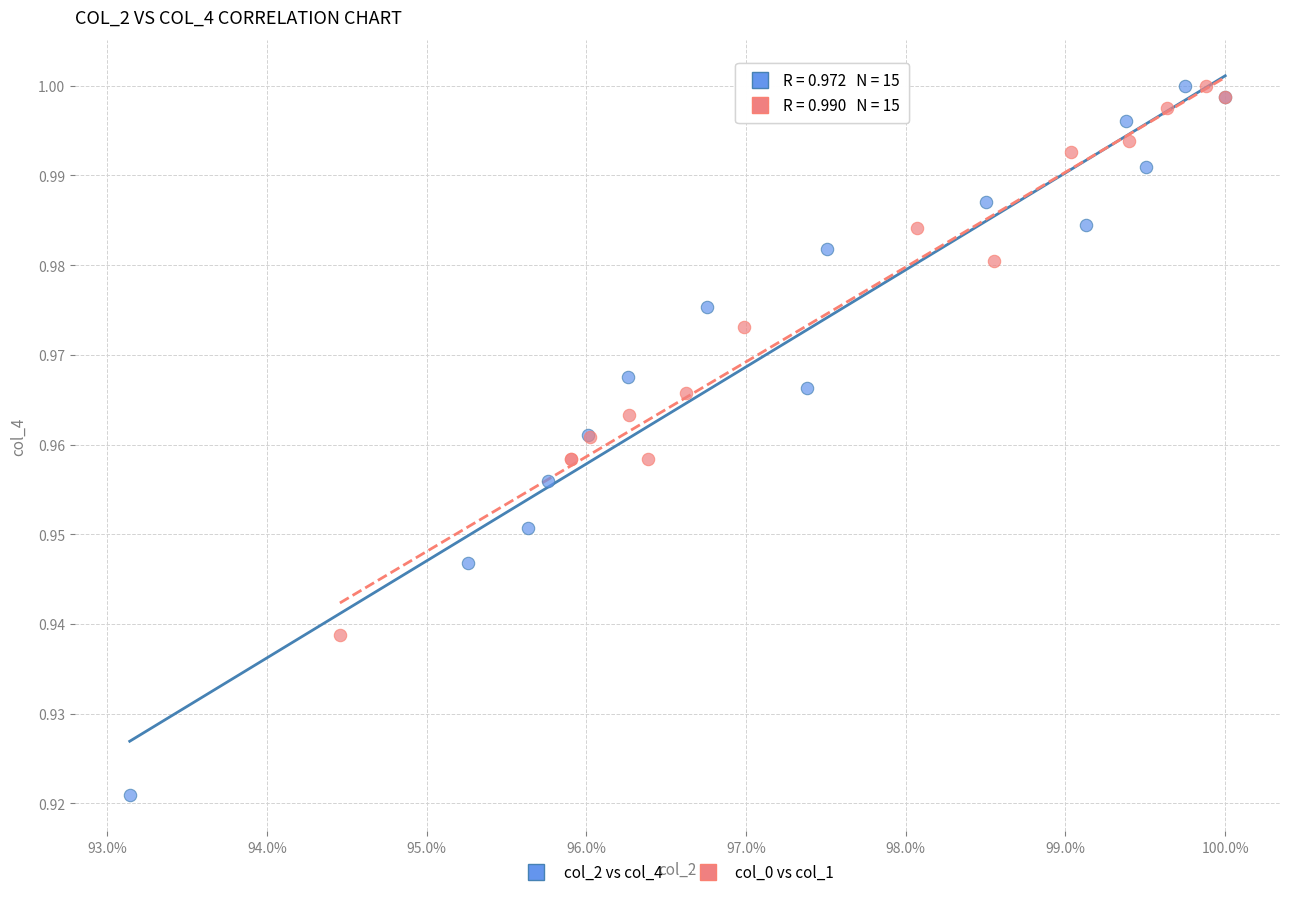

Which series has the widest spread of Y values?

col_2 vs col_4